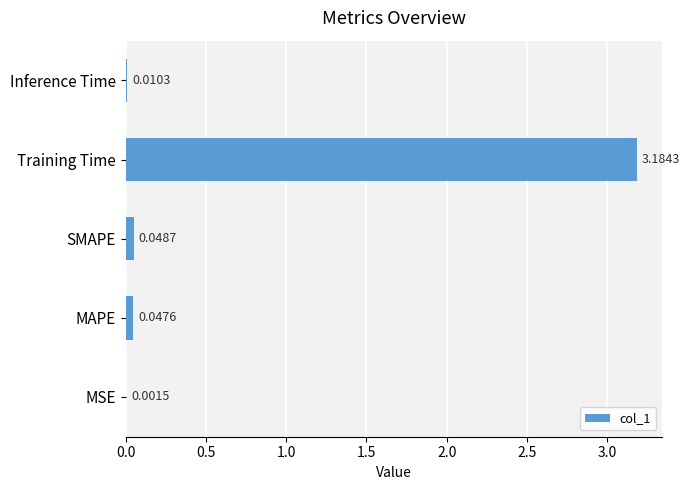

What is the sum of all values?

3.3